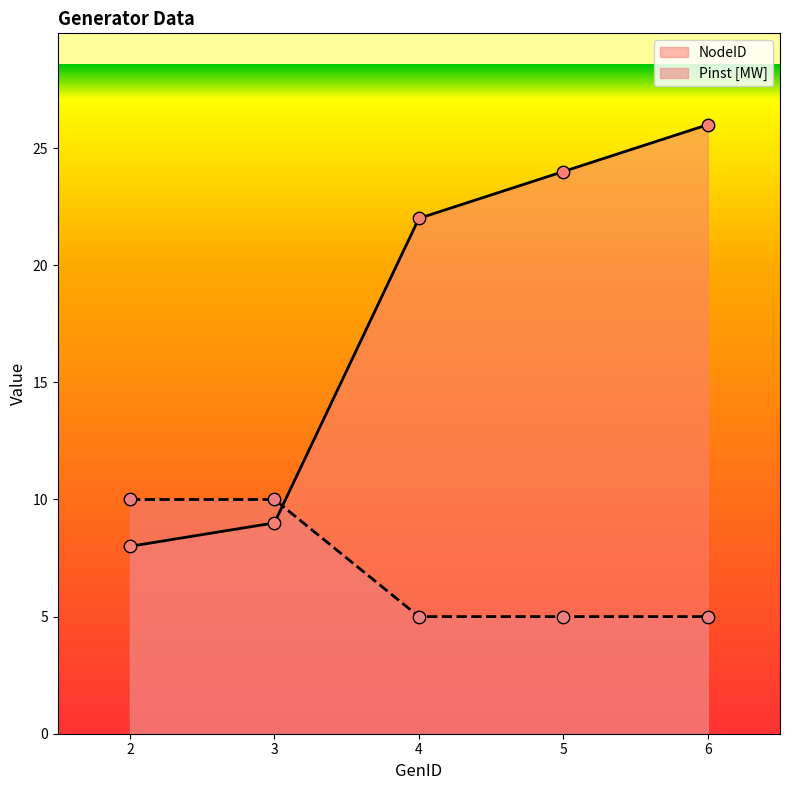

What is the total value across all series at 6?

31